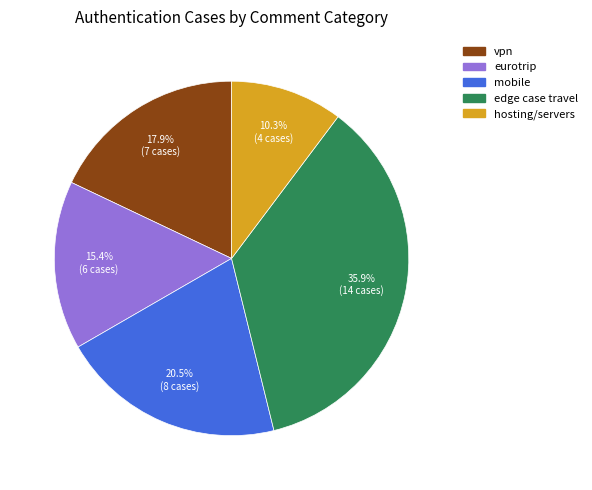

What is the largest slice in the pie chart?

edge case travel